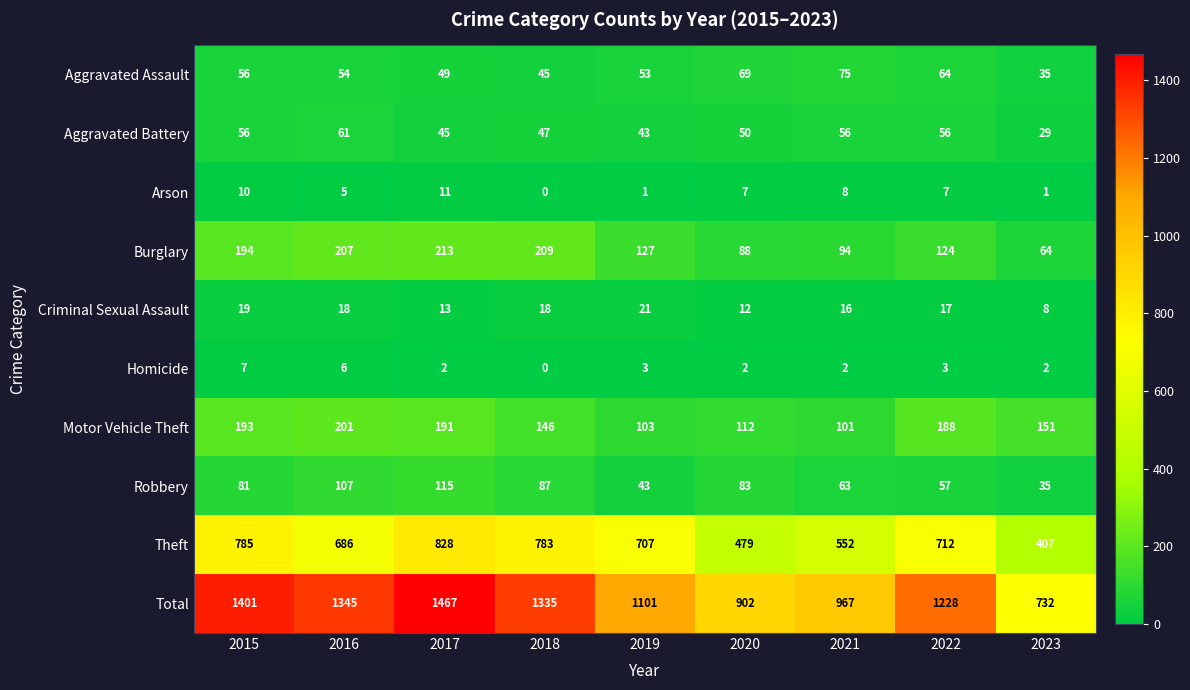

Which category has the highest value across all series?

2017